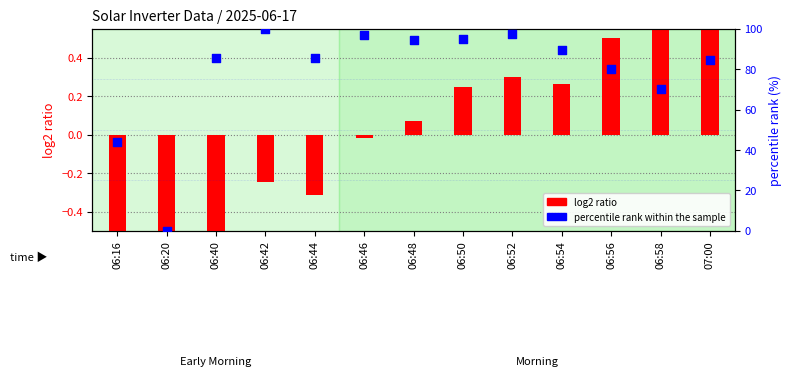

Is the value of log2 ratio (Power) at 06:48 greater than the value of percentile rank within the sample at 06:54?

No